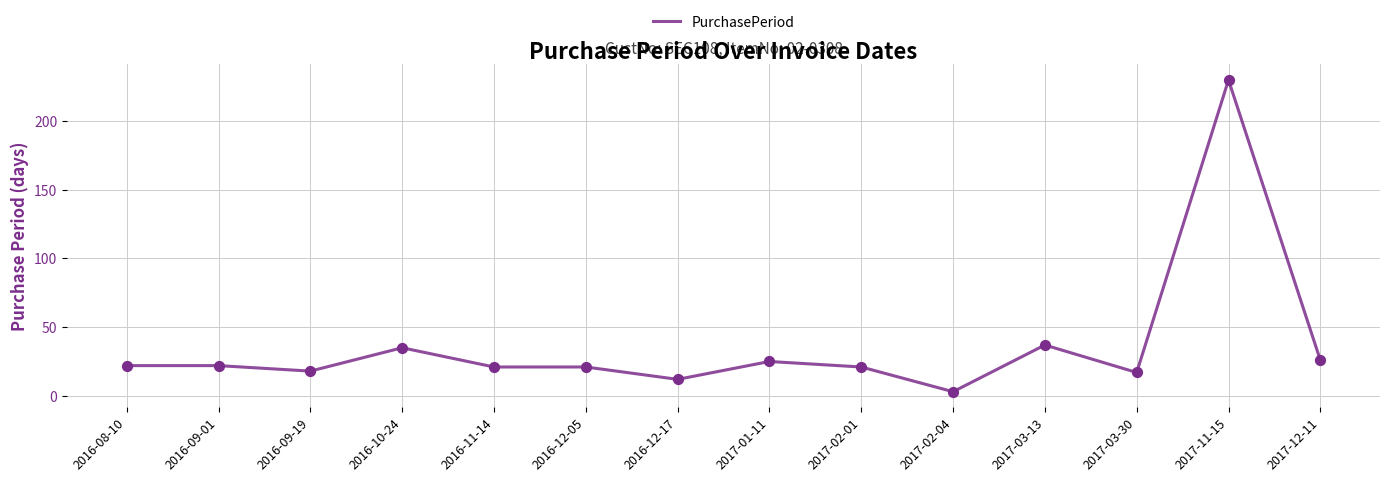

What is the ratio of the value at 2016-12-17 to the value at 2016-12-05?

0.6